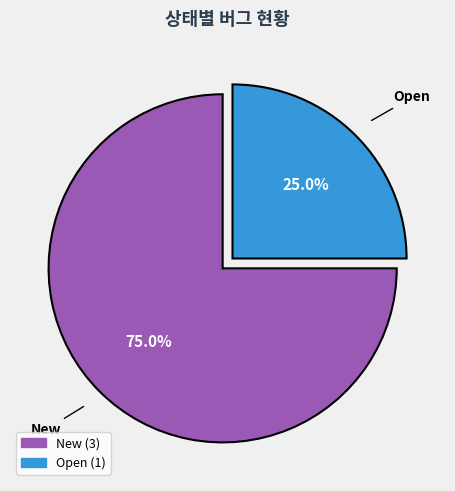

Is there a majority slice in this chart?

Yes